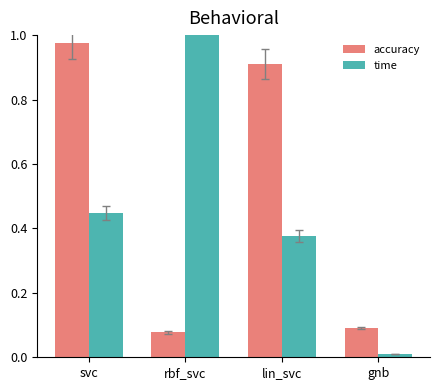

What is the label of the 1st bar from the left?

svc